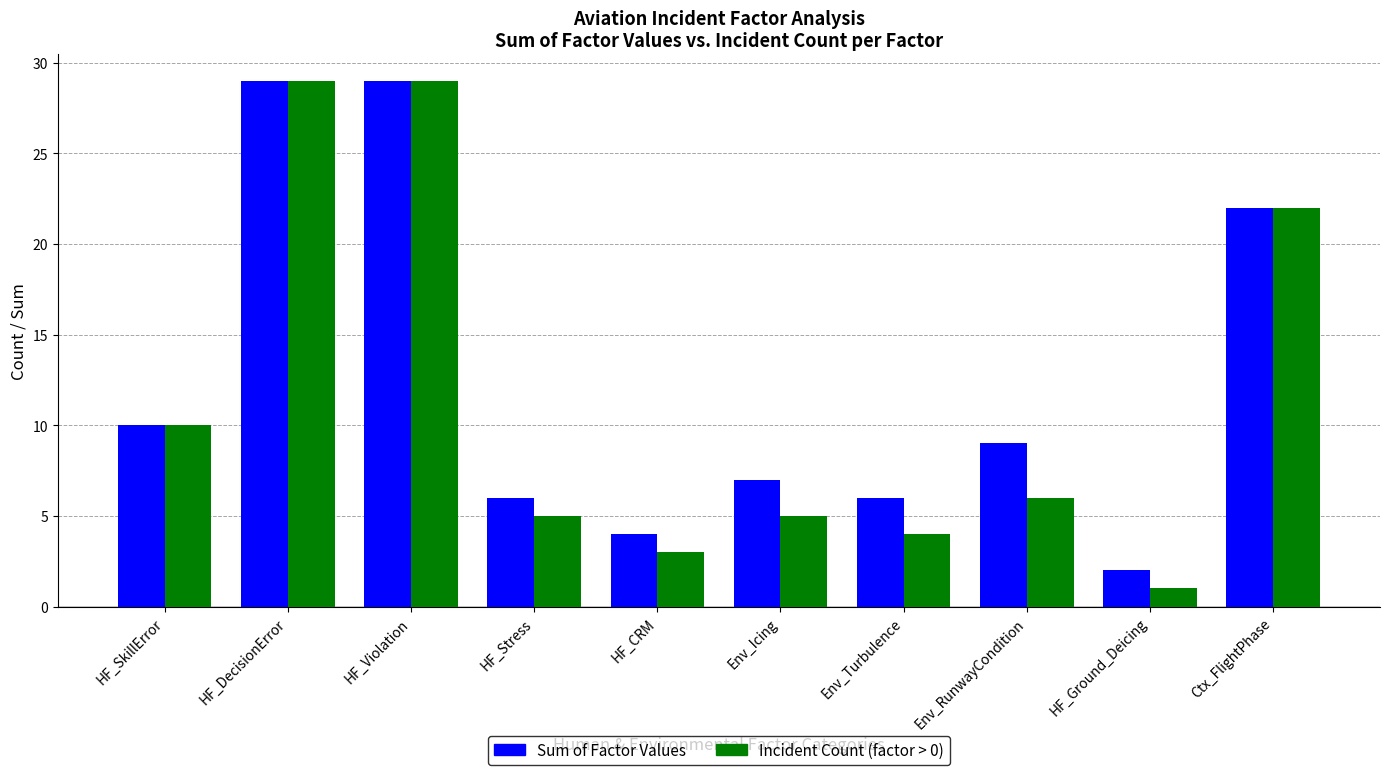

Rank the series by their average value, from highest to lowest.

Sum of Factor Values, Incident Count (factor > 0)